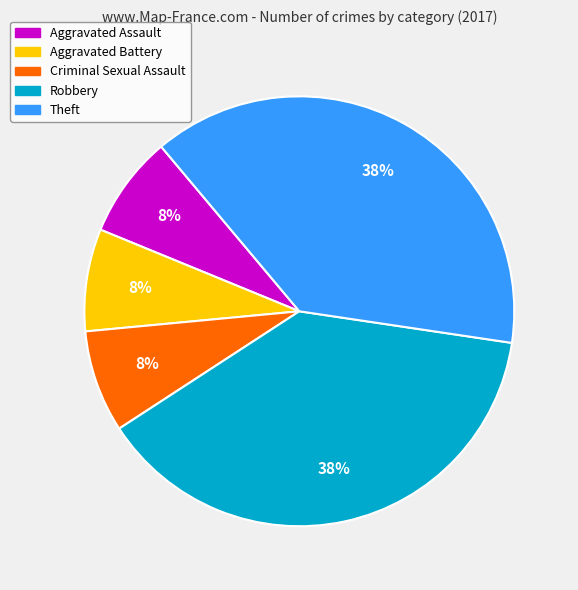

Combined, do Criminal Sexual Assault and Aggravated Battery account for over 50%?

No